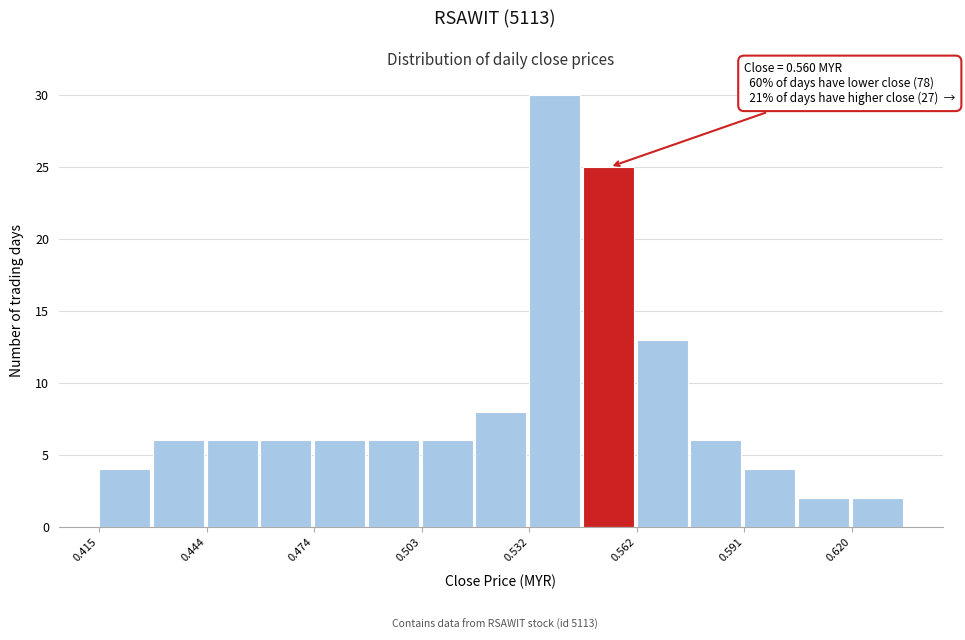

Around what value on the x-axis is the tallest bar? Give the approximate position of its centre, as read against the axis.

0.540